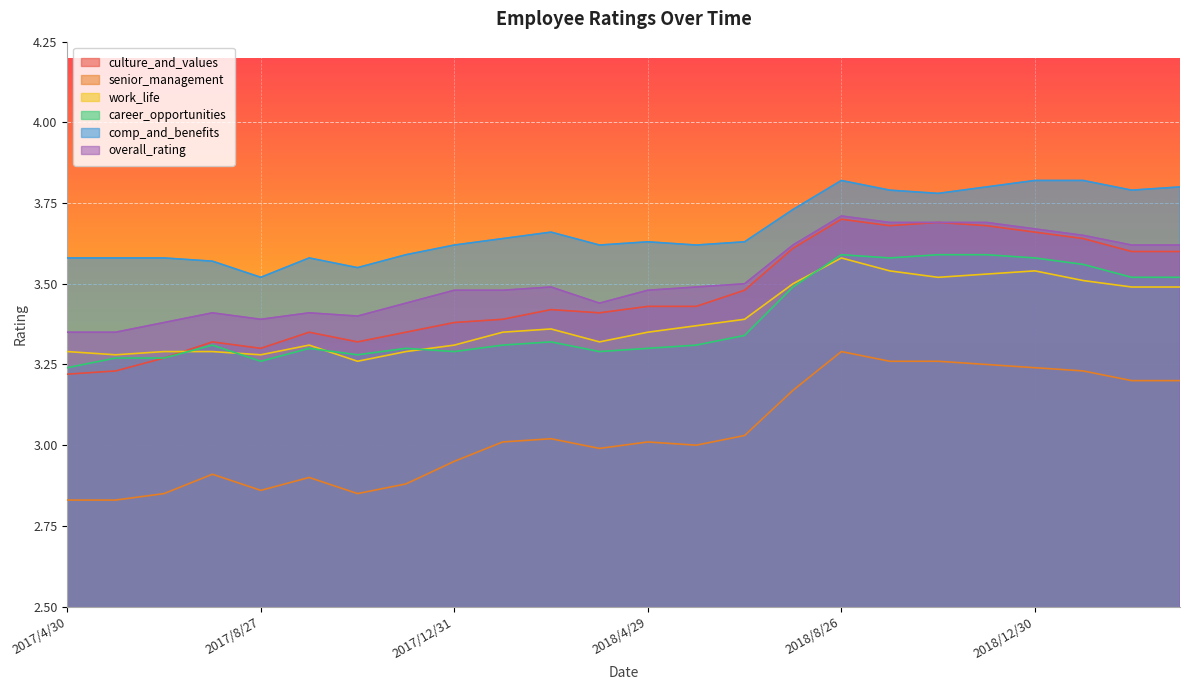

The value of senior_management at 2018/3/25 is 1.6. True or false?

False